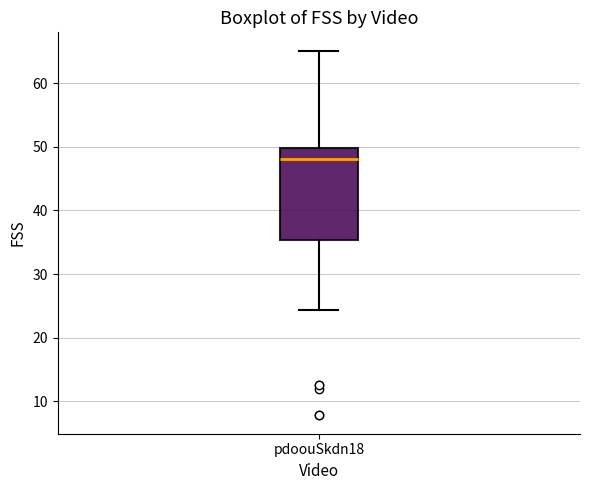

Where is the upper edge of the box for pdoouSkdn18 on the y-axis? The values are not printed on the chart, so give them approximately, as read against the axis.

50